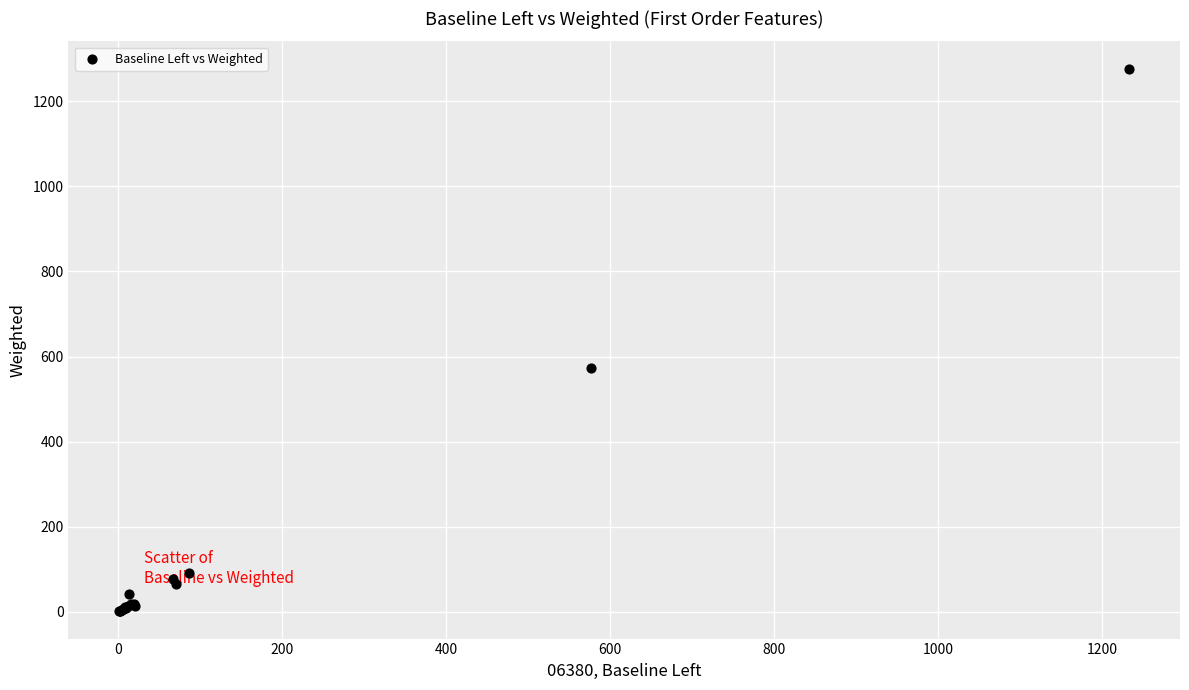

What Y value in the scatter plot is closest to 639?

572.7